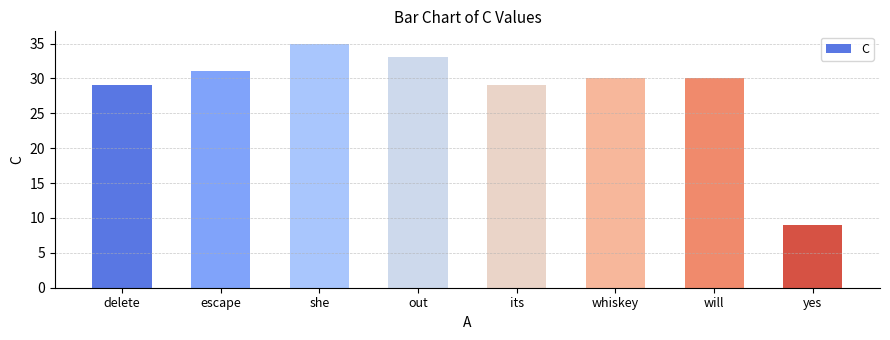

Are the bars grouped side by side (vs. stacked)?

No